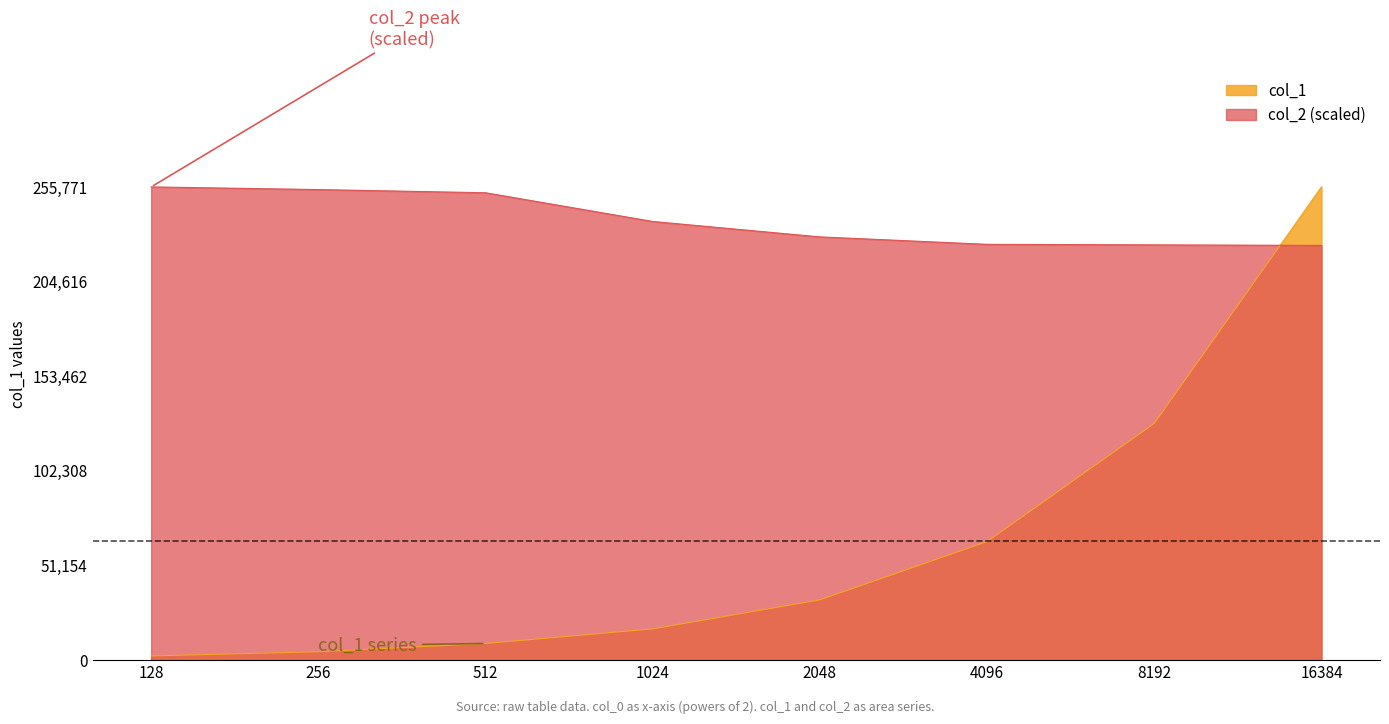

How many data points does each series have?

8